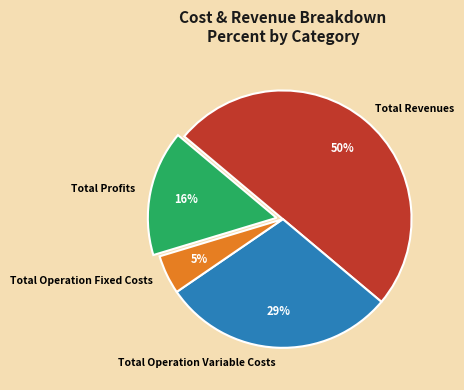

Is Total Profits the majority of the pie?

No